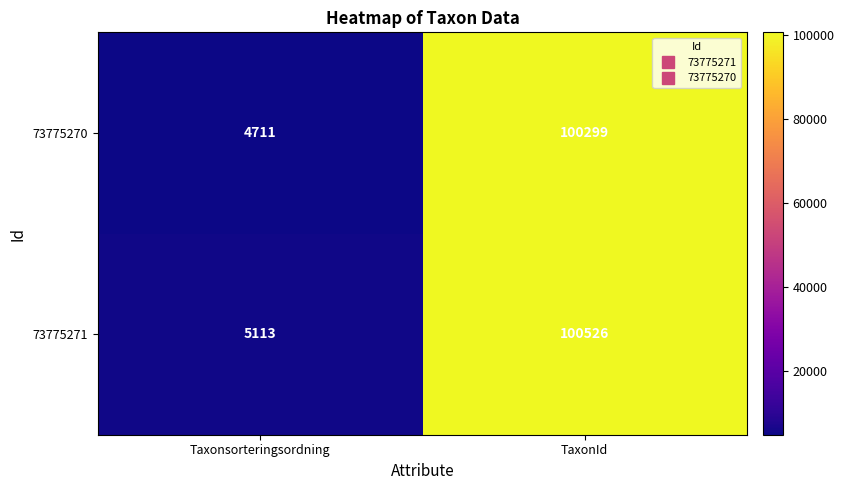

What is the total value across all series at TaxonId?

200825